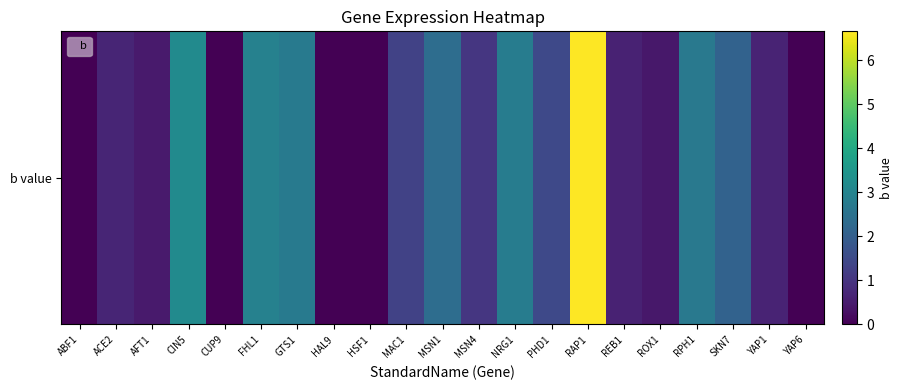

What is the spread (max minus min) of values at MAC1?

1.3